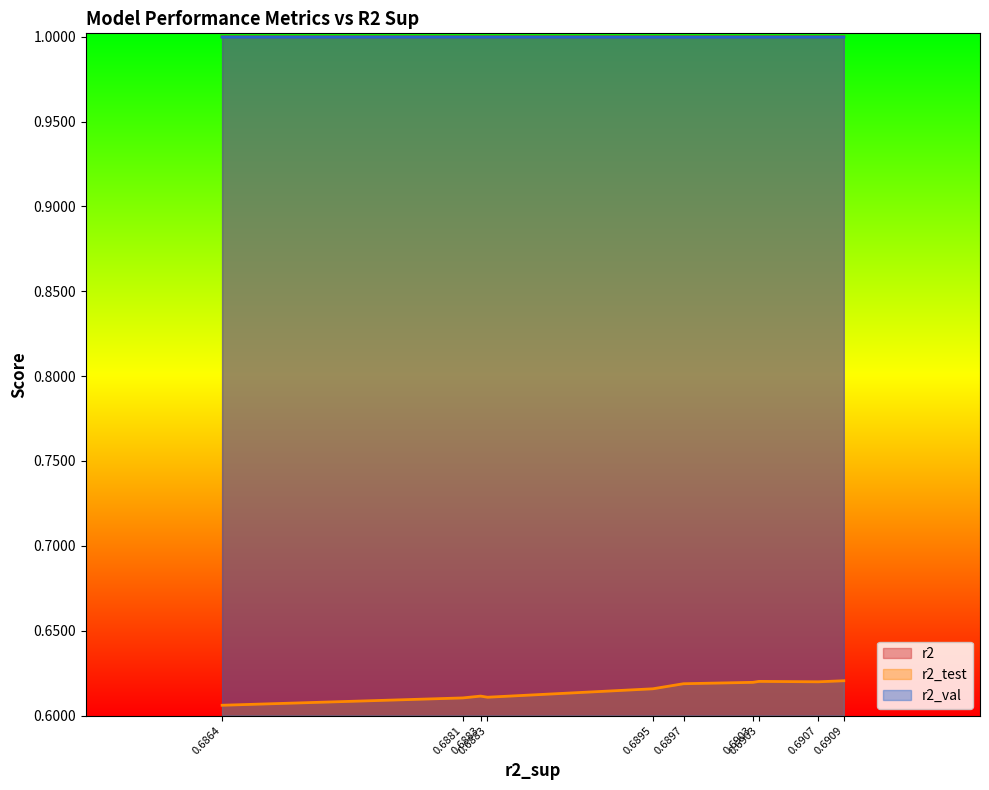

True or false: r2 and r2_val intersect in this chart.

False